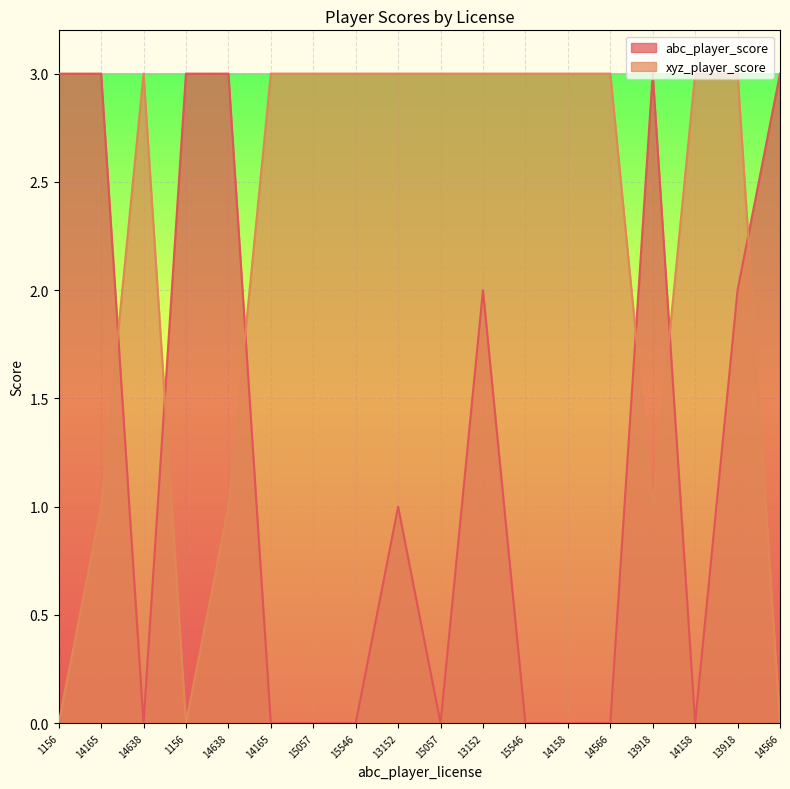

Reading right to left, list all the values displayed in this chart.

abc_player_score: 14566=3	13918=2	14158=0	13918=3	14566=0	14158=0	15546=0	13152=2	15057=0	13152=1	15546=0	15057=0	14165=0	14638=3	1156=3	14638=0	14165=3	1156=3
xyz_player_score: 14566=0	13918=3	14158=3	13918=1	14566=3	14158=3	15546=3	13152=3	15057=3	13152=3	15546=3	15057=3	14165=3	14638=1	1156=0	14638=3	14165=1	1156=0